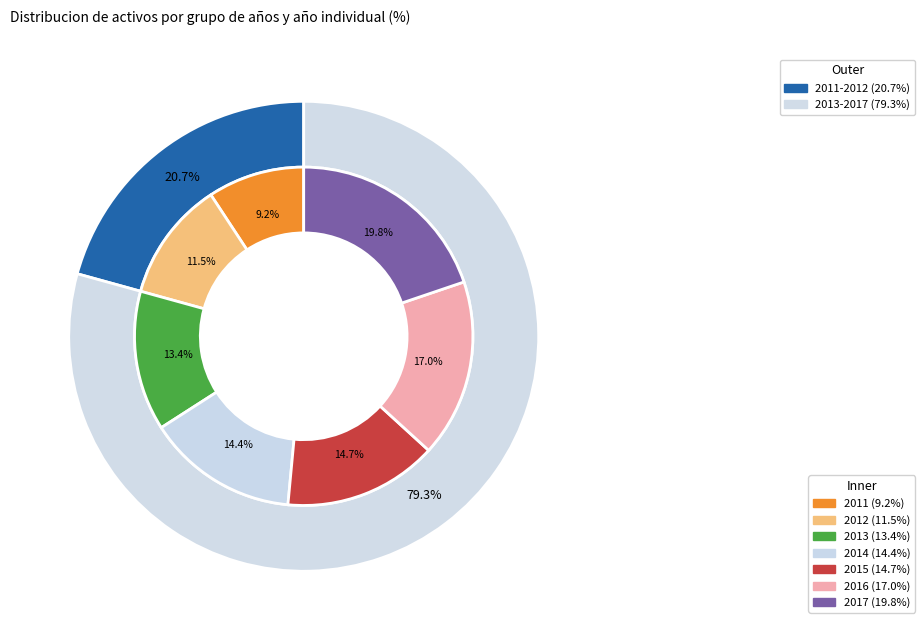

Is it true that 4 is 15% of the pie?

True